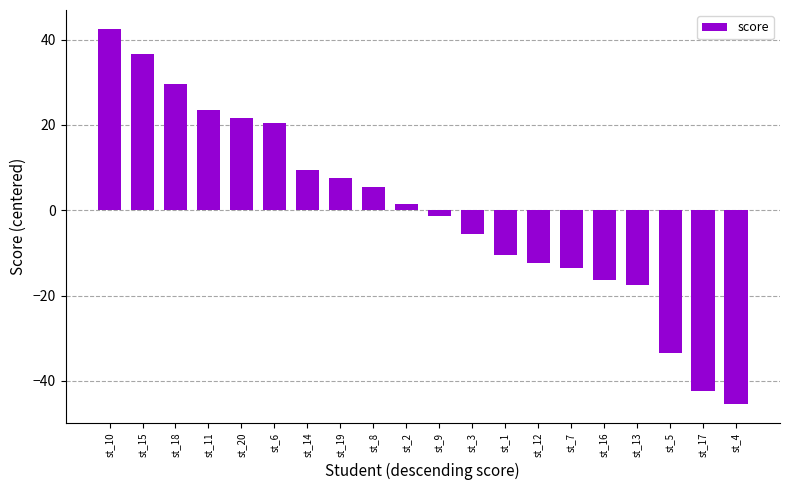

What is the change in value from st_6 to st_12?

-33.0